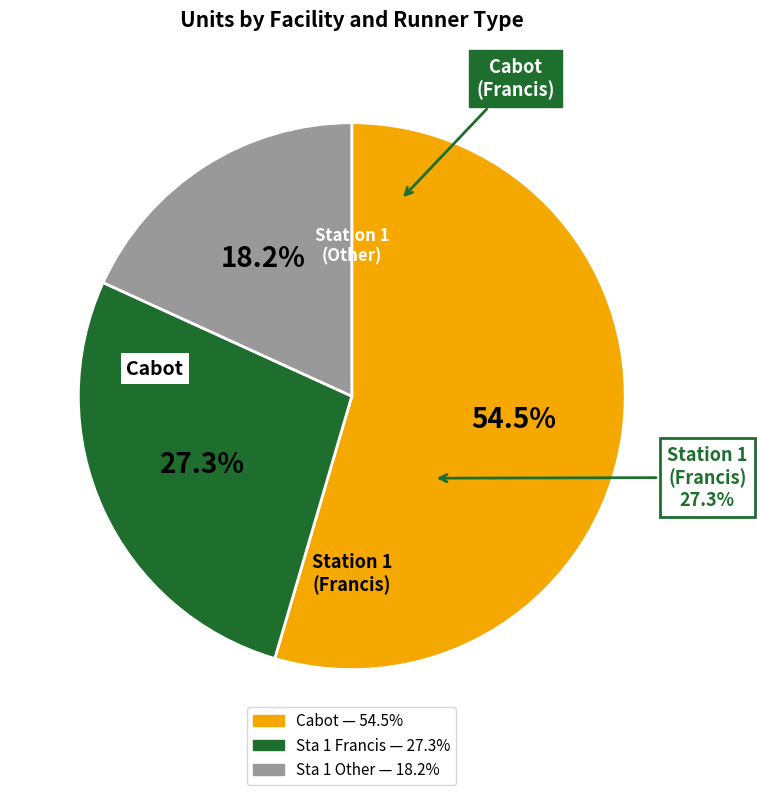

How many segments does this pie chart have?

2